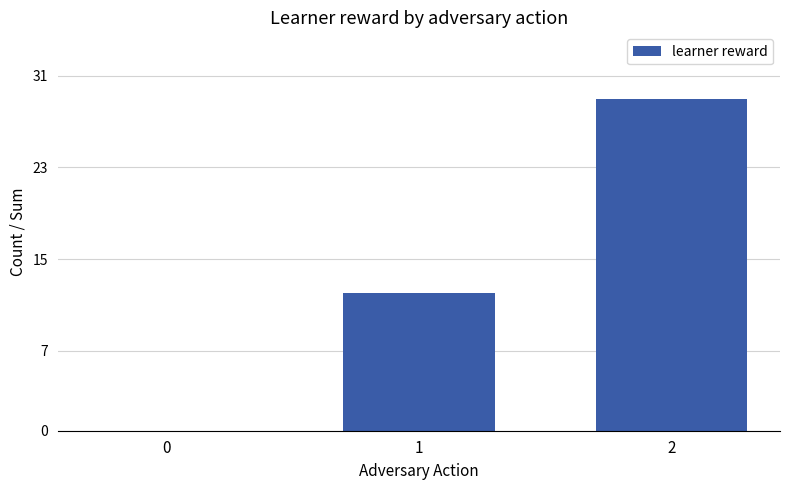

What is the greatest value displayed?

29